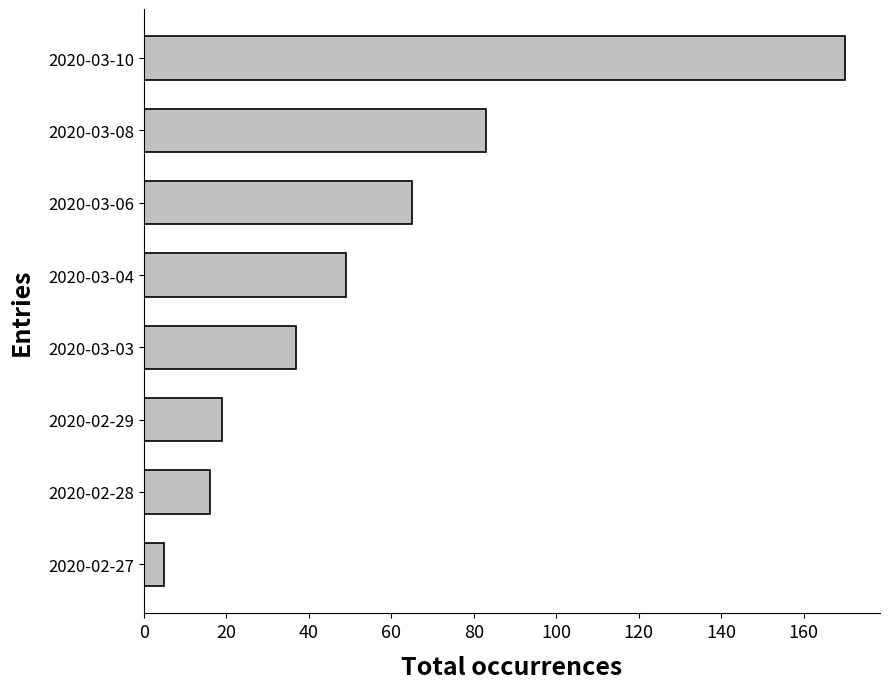

What is the sum of all values?

444